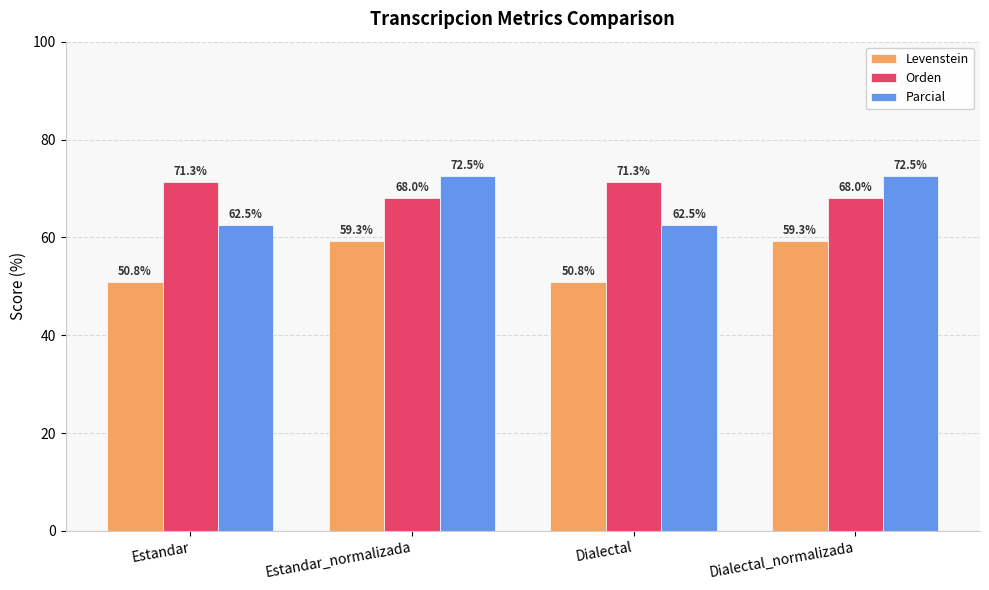

Is it true that Parcial equals 101.4 at Dialectal?

False